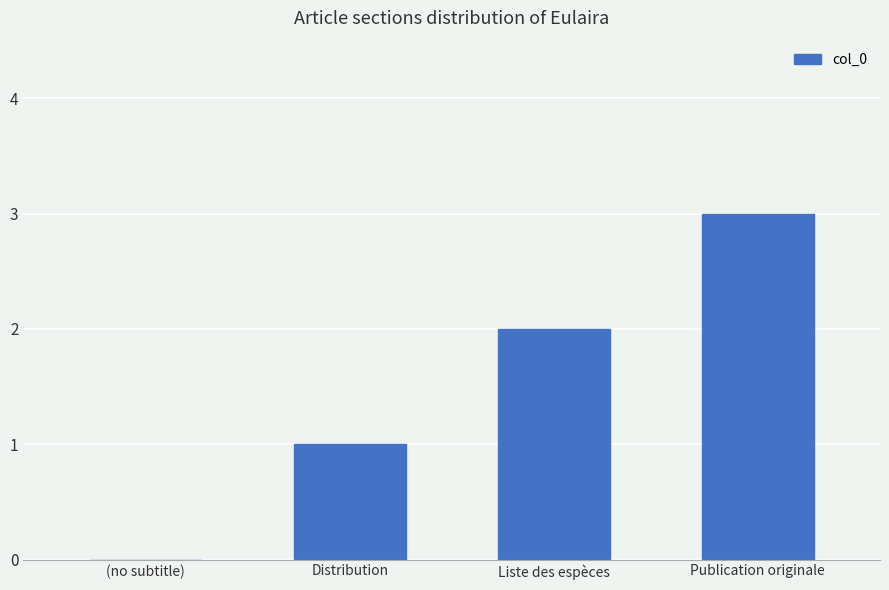

What is the difference between the values at Publication originale and Distribution?

2